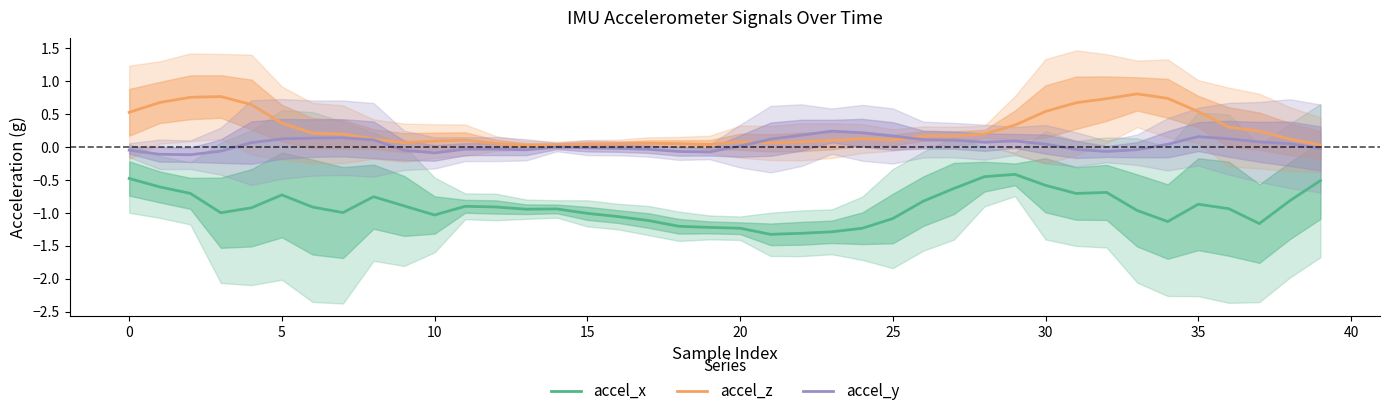

In accel_x, how many points are higher than both neighbors (excluding endpoints)?

7